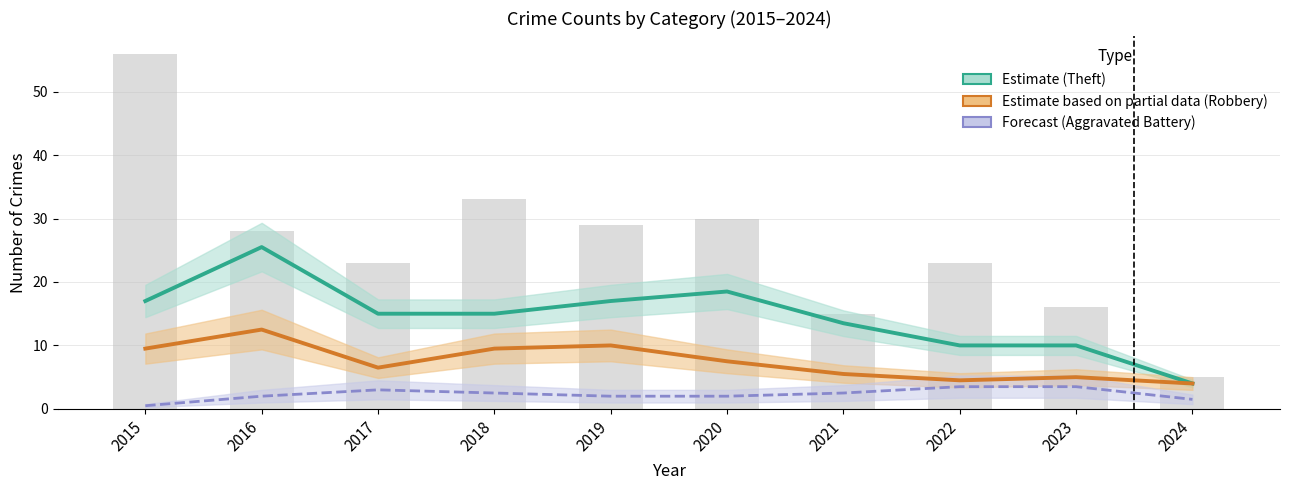

Count the number of data series in this chart.

3